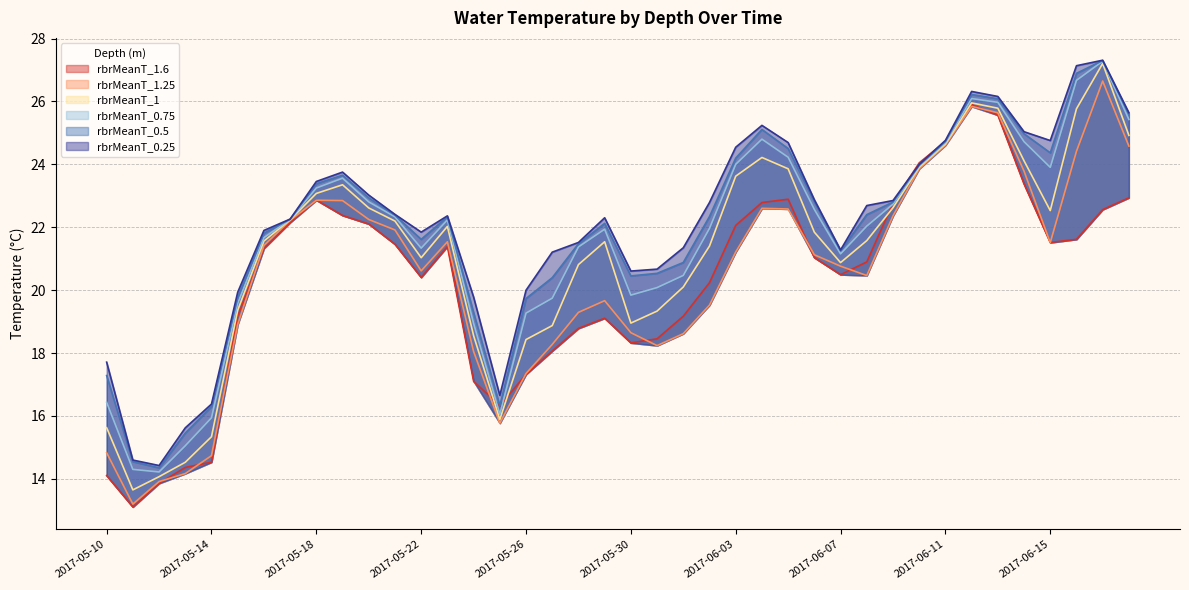

Reading left to right, extract all data points from this chart.

rbrMeanT_1.6: 2017-05-10=14.1	2017-05-11=13.1	2017-05-12=13.9	2017-05-13=14.4	2017-05-14=14.5	2017-05-15=19.2	2017-05-16=21.3	2017-05-17=22.2	2017-05-18=22.9	2017-05-19=22.4	2017-05-20=22.1	2017-05-21=21.5	2017-05-22=20.4	2017-05-23=21.4	2017-05-24=17.1	2017-05-25=16.3	2017-05-26=17.3	2017-05-27=18.1	2017-05-28=18.8	2017-05-29=19.1	2017-05-30=18.3	2017-05-31=18.5	2017-06-01=19.2	2017-06-02=20.2	2017-06-03=22.1	2017-06-04=22.8	2017-06-05=22.9	2017-06-06=21.0	2017-06-07=20.5	2017-06-08=20.9	2017-06-09=22.8	2017-06-10=24.0	2017-06-11=24.7	2017-06-12=25.9	2017-06-13=25.6	2017-06-14=23.4	2017-06-15=21.5	2017-06-16=21.6	2017-06-17=22.6	2017-06-18=22.9
rbrMeanT_1.25: 2017-05-10=14.8	2017-05-11=13.2	2017-05-12=13.9	2017-05-13=14.2	2017-05-14=14.7	2017-05-15=18.9	2017-05-16=21.4	2017-05-17=22.2	2017-05-18=22.9	2017-05-19=22.8	2017-05-20=22.2	2017-05-21=21.9	2017-05-22=20.6	2017-05-23=21.5	2017-05-24=18.1	2017-05-25=15.8	2017-05-26=17.3	2017-05-27=18.3	2017-05-28=19.3	2017-05-29=19.7	2017-05-30=18.6	2017-05-31=18.2	2017-06-01=18.6	2017-06-02=19.5	2017-06-03=21.2	2017-06-04=22.6	2017-06-05=22.6	2017-06-06=21.1	2017-06-07=20.8	2017-06-08=20.5	2017-06-09=22.4	2017-06-10=23.9	2017-06-11=24.6	2017-06-12=25.8	2017-06-13=25.6	2017-06-14=23.8	2017-06-15=21.5	2017-06-16=24.4	2017-06-17=26.7	2017-06-18=24.6
rbrMeanT_1: 2017-05-10=15.6	2017-05-11=13.6	2017-05-12=14.1	2017-05-13=14.5	2017-05-14=15.3	2017-05-15=19.4	2017-05-16=21.6	2017-05-17=22.2	2017-05-18=23.1	2017-05-19=23.4	2017-05-20=22.6	2017-05-21=22.2	2017-05-22=21.0	2017-05-23=22.0	2017-05-24=18.6	2017-05-25=15.9	2017-05-26=18.4	2017-05-27=18.9	2017-05-28=20.8	2017-05-29=21.5	2017-05-30=19.0	2017-05-31=19.3	2017-06-01=20.1	2017-06-02=21.4	2017-06-03=23.6	2017-06-04=24.2	2017-06-05=23.9	2017-06-06=21.8	2017-06-07=20.9	2017-06-08=21.6	2017-06-09=22.6	2017-06-10=23.9	2017-06-11=24.7	2017-06-12=26.0	2017-06-13=25.8	2017-06-14=24.1	2017-06-15=22.5	2017-06-16=25.8	2017-06-17=27.2	2017-06-18=24.9
rbrMeanT_0.75: 2017-05-10=16.4	2017-05-11=14.3	2017-05-12=14.2	2017-05-13=15.1	2017-05-14=15.9	2017-05-15=19.6	2017-05-16=21.7	2017-05-17=22.2	2017-05-18=23.2	2017-05-19=23.6	2017-05-20=22.8	2017-05-21=22.3	2017-05-22=21.3	2017-05-23=22.2	2017-05-24=18.9	2017-05-25=16.1	2017-05-26=19.3	2017-05-27=19.7	2017-05-28=21.4	2017-05-29=21.9	2017-05-30=19.8	2017-05-31=20.1	2017-06-01=20.5	2017-06-02=22.0	2017-06-03=24.0	2017-06-04=24.8	2017-06-05=24.2	2017-06-06=22.6	2017-06-07=21.2	2017-06-08=22.0	2017-06-09=22.7	2017-06-10=23.9	2017-06-11=24.7	2017-06-12=26.1	2017-06-13=26.0	2017-06-14=24.7	2017-06-15=23.9	2017-06-16=26.7	2017-06-17=27.3	2017-06-18=25.4
rbrMeanT_0.5: 2017-05-10=17.3	2017-05-11=14.5	2017-05-12=14.4	2017-05-13=15.5	2017-05-14=16.3	2017-05-15=19.8	2017-05-16=21.8	2017-05-17=22.3	2017-05-18=23.4	2017-05-19=23.7	2017-05-20=22.9	2017-05-21=22.4	2017-05-22=21.6	2017-05-23=22.3	2017-05-24=19.3	2017-05-25=16.3	2017-05-26=19.7	2017-05-27=20.4	2017-05-28=21.5	2017-05-29=22.1	2017-05-30=20.5	2017-05-31=20.5	2017-06-01=20.9	2017-06-02=22.3	2017-06-03=24.2	2017-06-04=25.1	2017-06-05=24.5	2017-06-06=22.8	2017-06-07=21.3	2017-06-08=22.4	2017-06-09=22.8	2017-06-10=24.0	2017-06-11=24.7	2017-06-12=26.2	2017-06-13=26.1	2017-06-14=25.0	2017-06-15=24.4	2017-06-16=26.9	2017-06-17=27.3	2017-06-18=25.6
rbrMeanT_0.25: 2017-05-10=17.7	2017-05-11=14.6	2017-05-12=14.4	2017-05-13=15.6	2017-05-14=16.4	2017-05-15=19.9	2017-05-16=21.9	2017-05-17=22.3	2017-05-18=23.5	2017-05-19=23.8	2017-05-20=23.0	2017-05-21=22.4	2017-05-22=21.8	2017-05-23=22.4	2017-05-24=19.8	2017-05-25=16.7	2017-05-26=20.0	2017-05-27=21.2	2017-05-28=21.5	2017-05-29=22.3	2017-05-30=20.6	2017-05-31=20.7	2017-06-01=21.3	2017-06-02=22.8	2017-06-03=24.5	2017-06-04=25.2	2017-06-05=24.7	2017-06-06=22.9	2017-06-07=21.3	2017-06-08=22.7	2017-06-09=22.9	2017-06-10=24.0	2017-06-11=24.8	2017-06-12=26.3	2017-06-13=26.2	2017-06-14=25.0	2017-06-15=24.8	2017-06-16=27.1	2017-06-17=27.3	2017-06-18=25.6